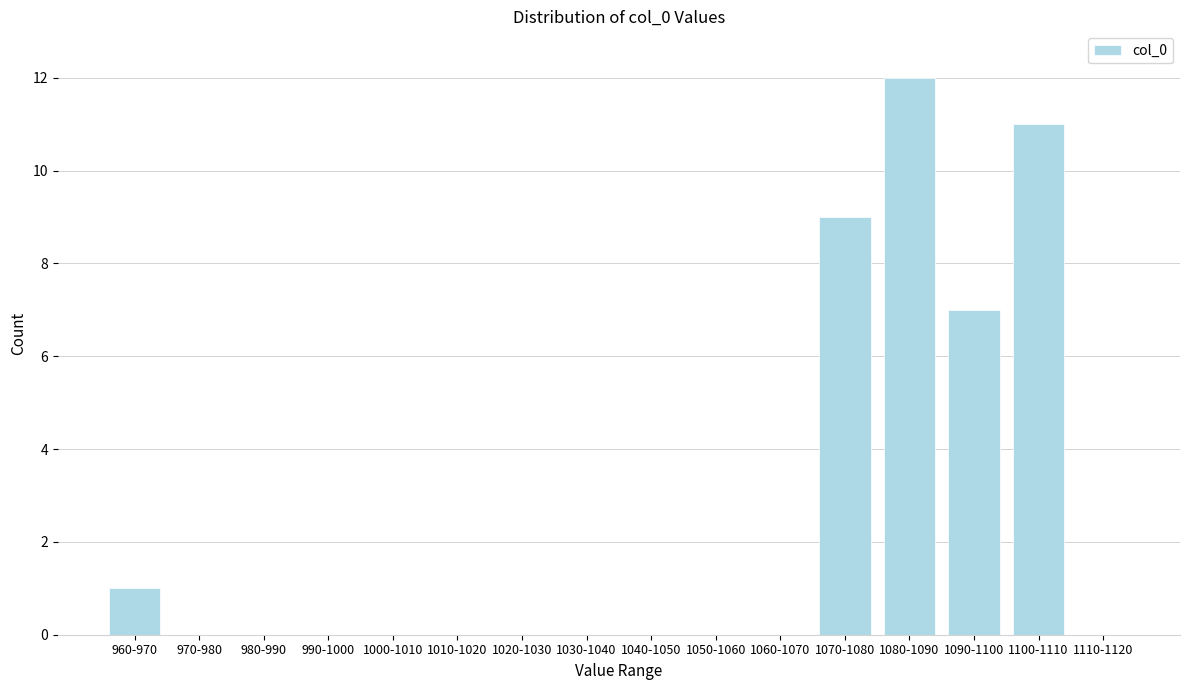

Reading left to right, transcribe all the data shown in this chart.

960-970=1	970-980=0	980-990=0	990-1000=0	1000-1010=0	1010-1020=0	1020-1030=0	1030-1040=0	1040-1050=0	1050-1060=0	1060-1070=0	1070-1080=9	1080-1090=12	1090-1100=7	1100-1110=11	1110-1120=0